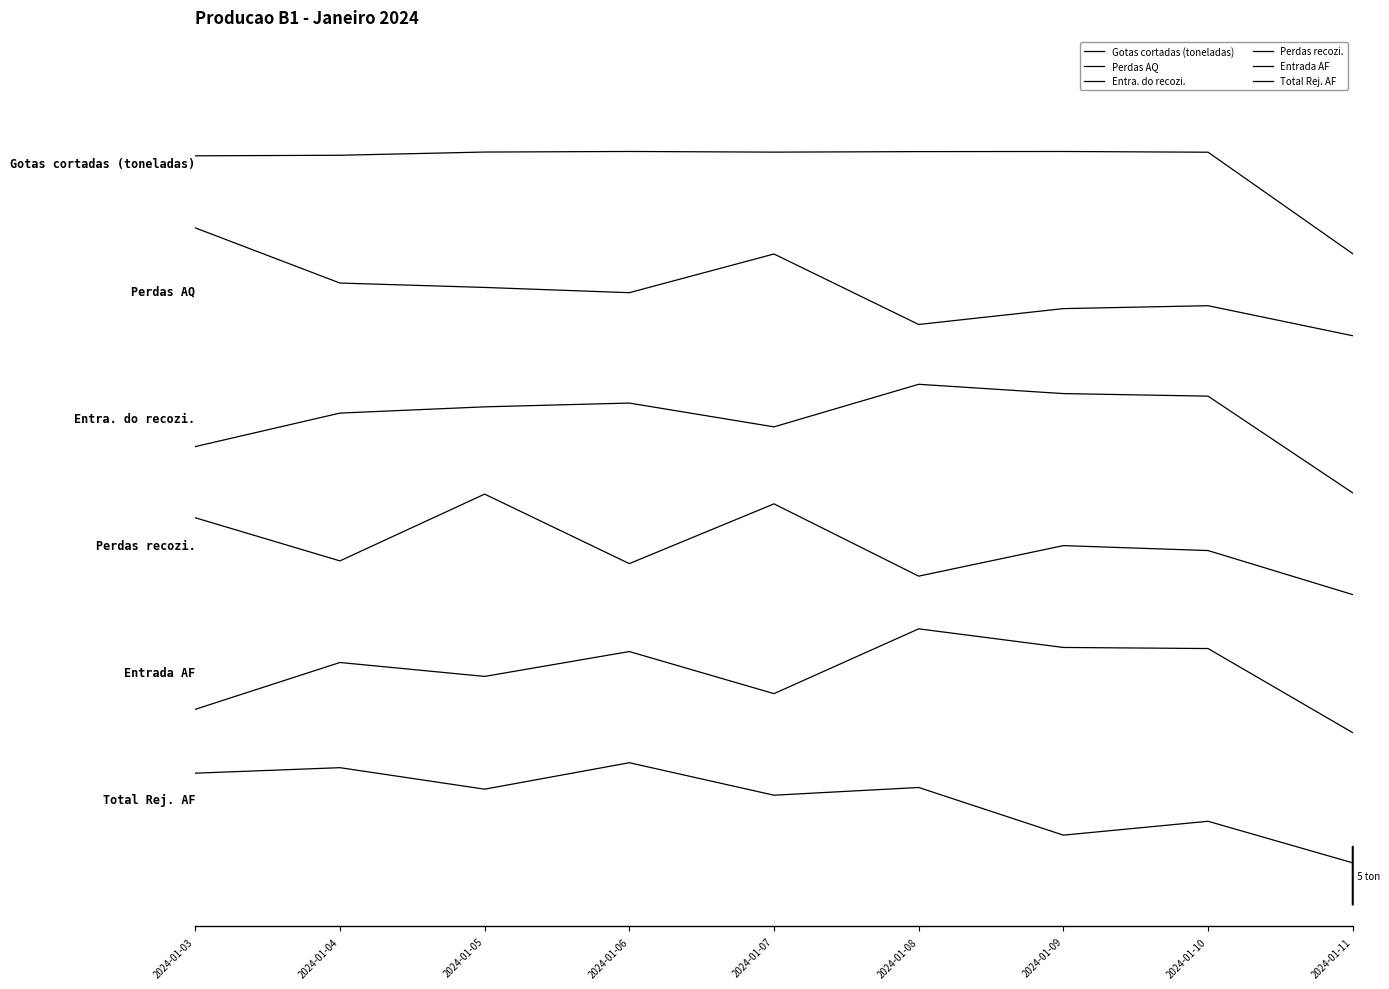

Between 2024-01-04 and 2024-01-08, which series saw the biggest shift?

Perdas AQ